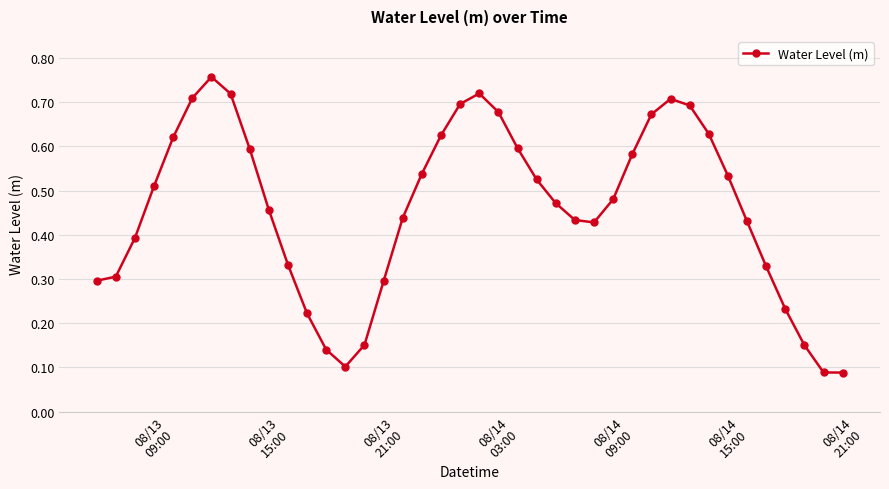

True or false: there are more than 2 points higher than both neighbors.

True